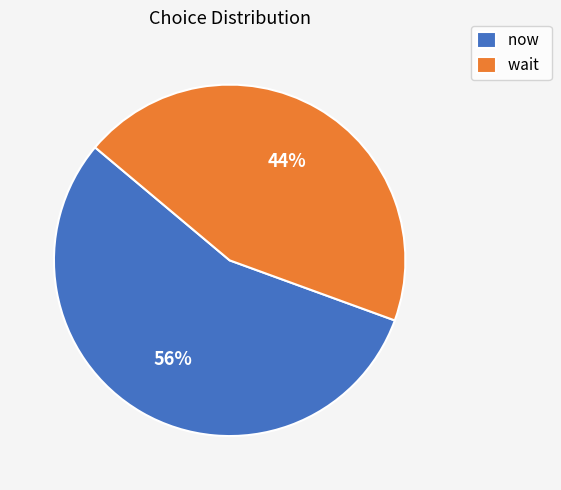

Is the sum of now and wait greater than half?

Yes